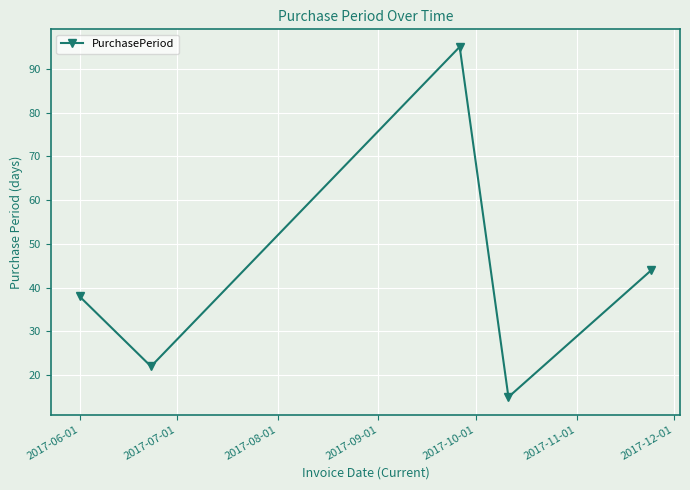

What is the difference between the maximum and minimum values?

80